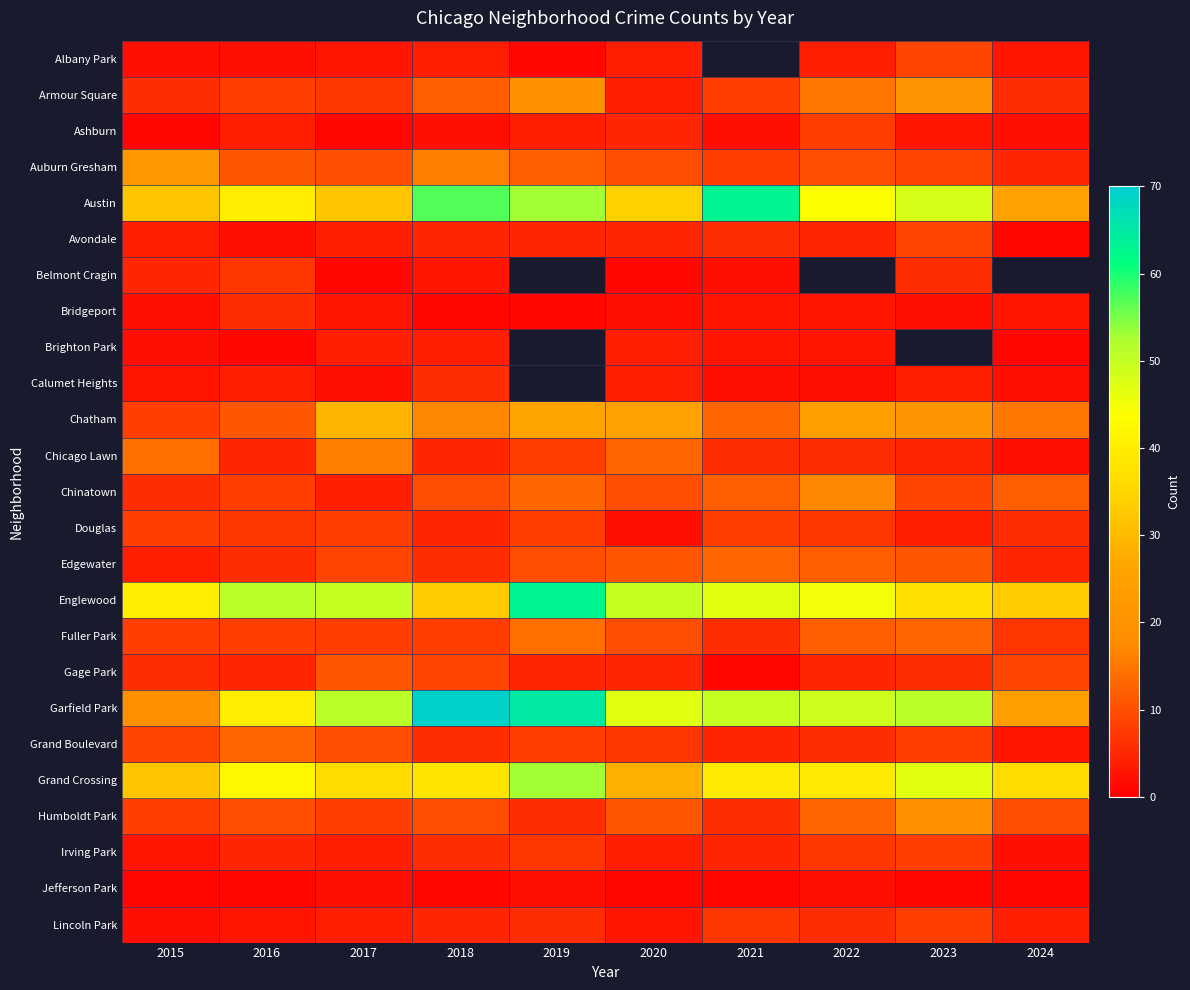

What is the average value of the Gage Park series?

6.2